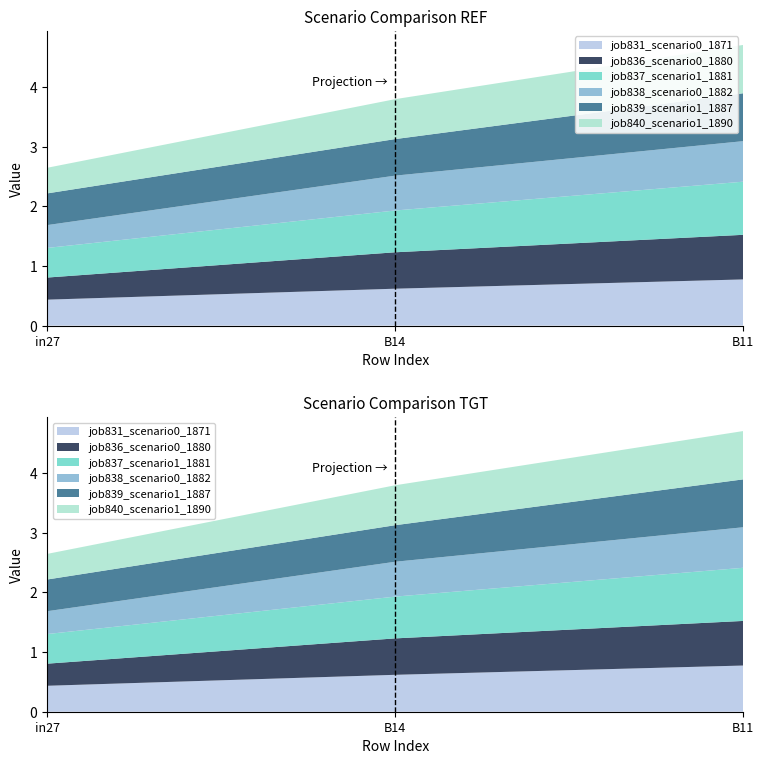

Reading left to right, what are all the values shown in this chart?

job831_scenario0_1871: in27=0.4	B14=0.6	B11=0.8
job836_scenario0_1880: in27=0.4	B14=0.6	B11=0.7
job837_scenario1_1881: in27=0.5	B14=0.7	B11=0.9
job838_scenario0_1882: in27=0.4	B14=0.6	B11=0.7
job839_scenario1_1887: in27=0.5	B14=0.6	B11=0.8
job840_scenario1_1890: in27=0.4	B14=0.7	B11=0.8